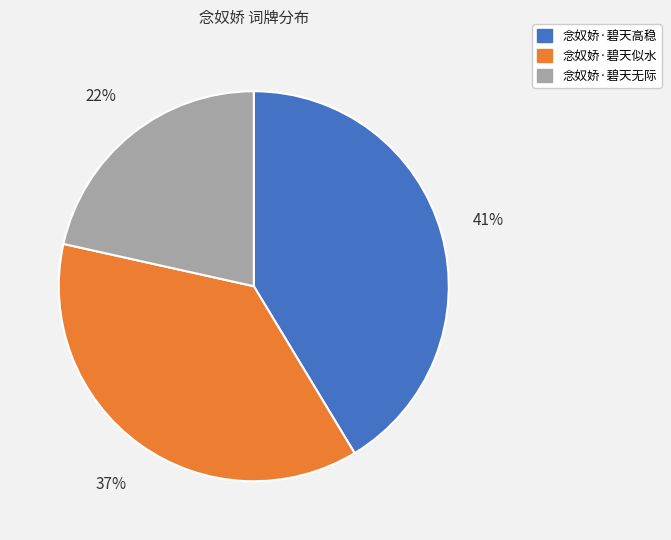

Which has a higher value, 念奴娇·碧天无际 or 念奴娇·碧天高稳?

念奴娇·碧天高稳